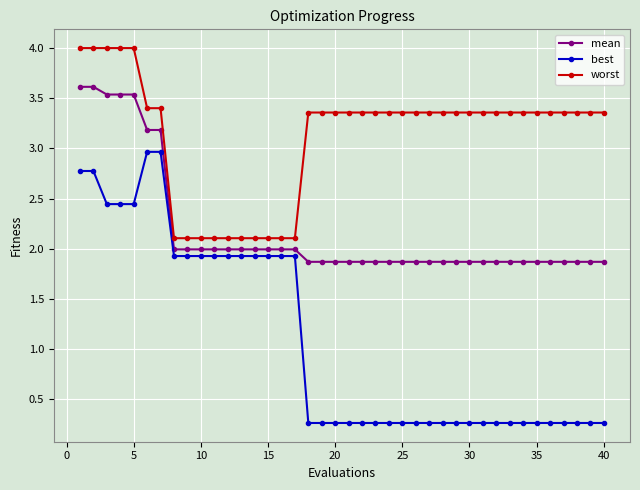

Which series has the widest spread of values?

best